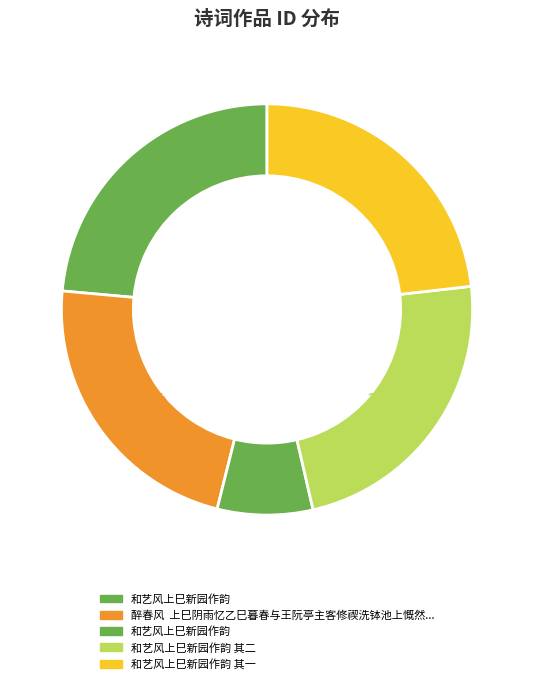

How many slices are in this pie chart?

5